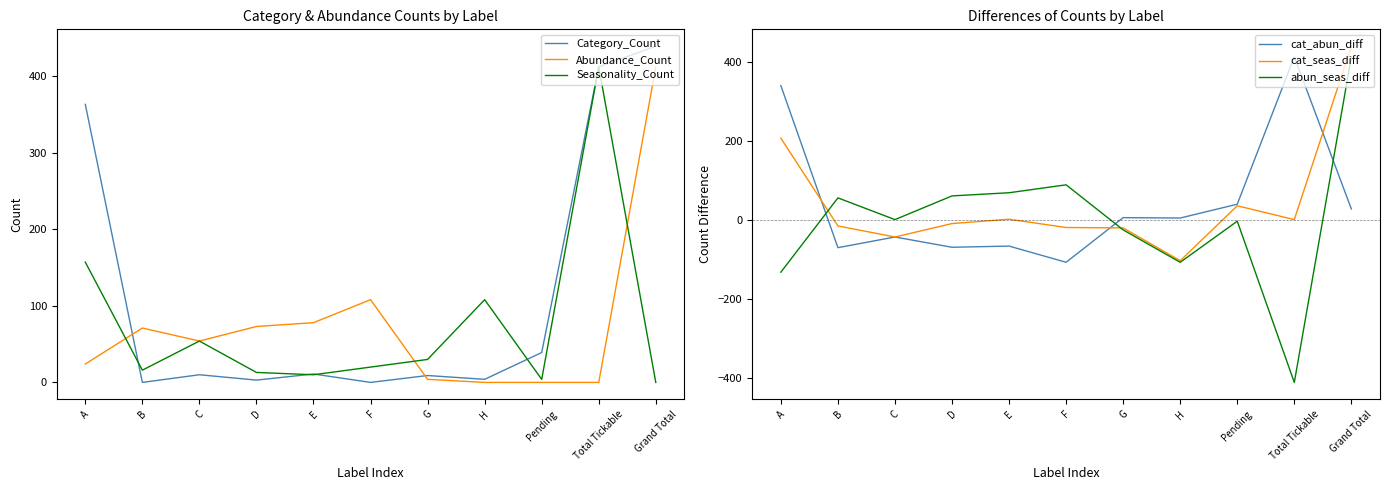

What is the minimum value shown in the chart?

-412